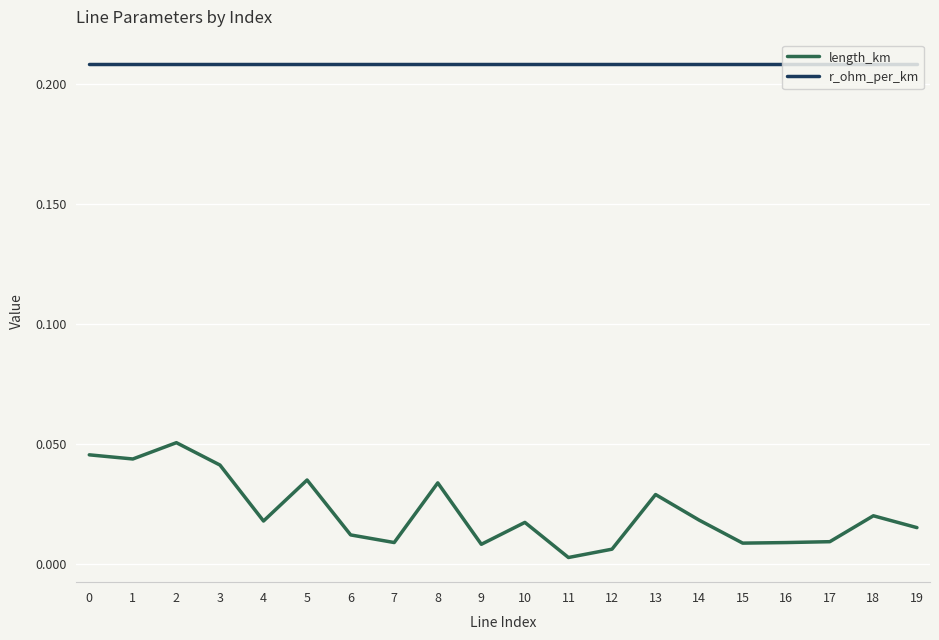

True or false: r_ohm_per_km has a value of 0.4 at 3.

False